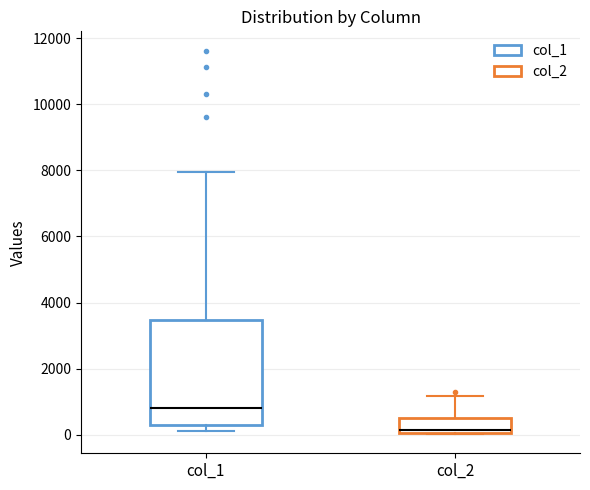

Where is the lower edge of the box for col_2 on the y-axis? The values are not printed on the chart, so give them approximately, as read against the axis.

0